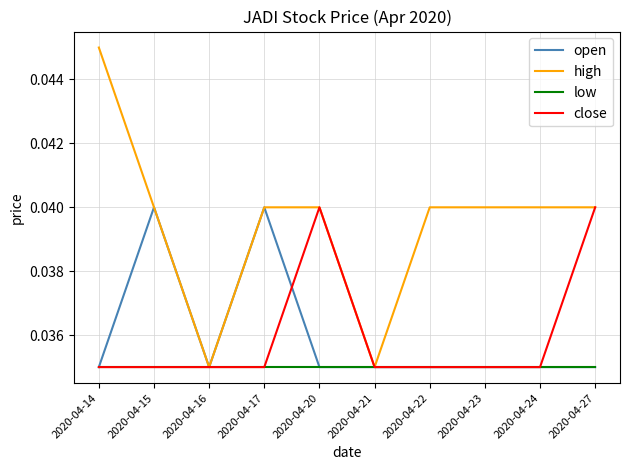

True or false: open has a value of 0.1 at 2020-04-22.

False